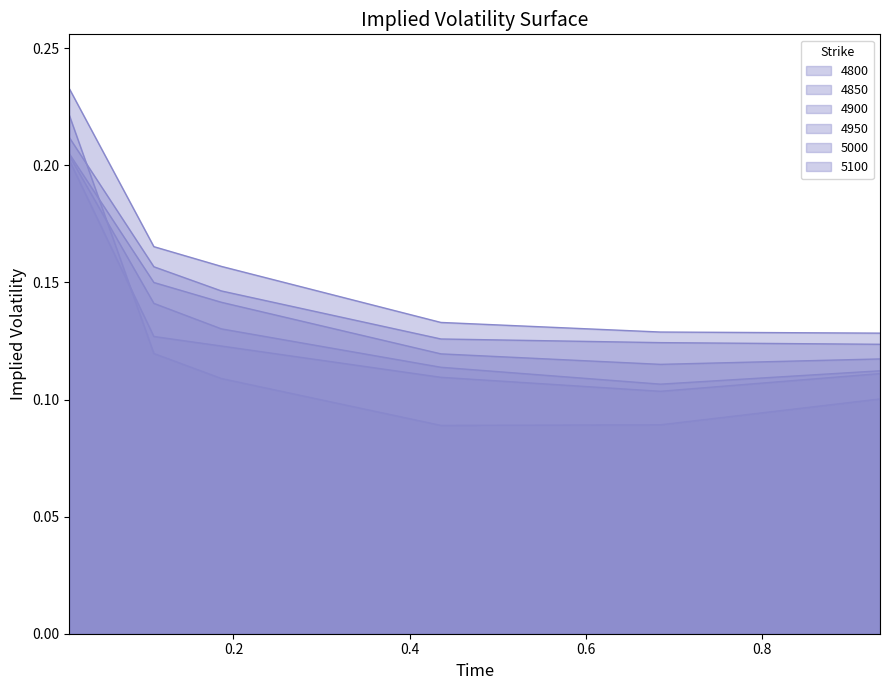

Reading left to right, extract all data points from this chart.

4800: 0.2	0.1	0.1	0.1	0.1	0.1
4850: 0.2	0.1	0.1	0.1	0.1	0.1
4900: 0.2	0.1	0.1	0.1	0.1	0.1
4950: 0.2	0.1	0.1	0.1	0.1	0.1
5000: 0.2	0.2	0.1	0.1	0.1	0.1
5100: 0.2	0.2	0.2	0.1	0.1	0.1